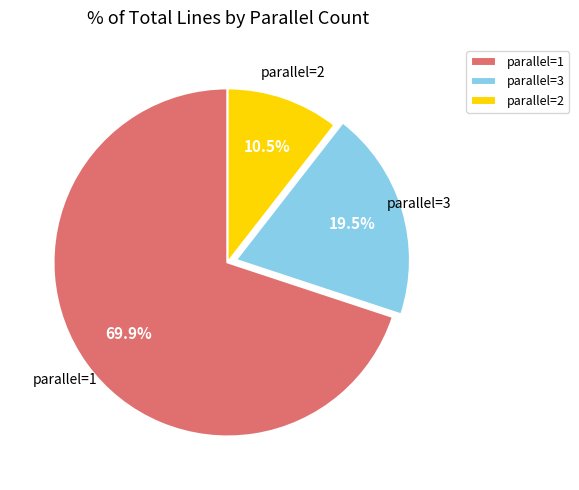

Between parallel=1 and parallel=2, which is larger?

parallel=1